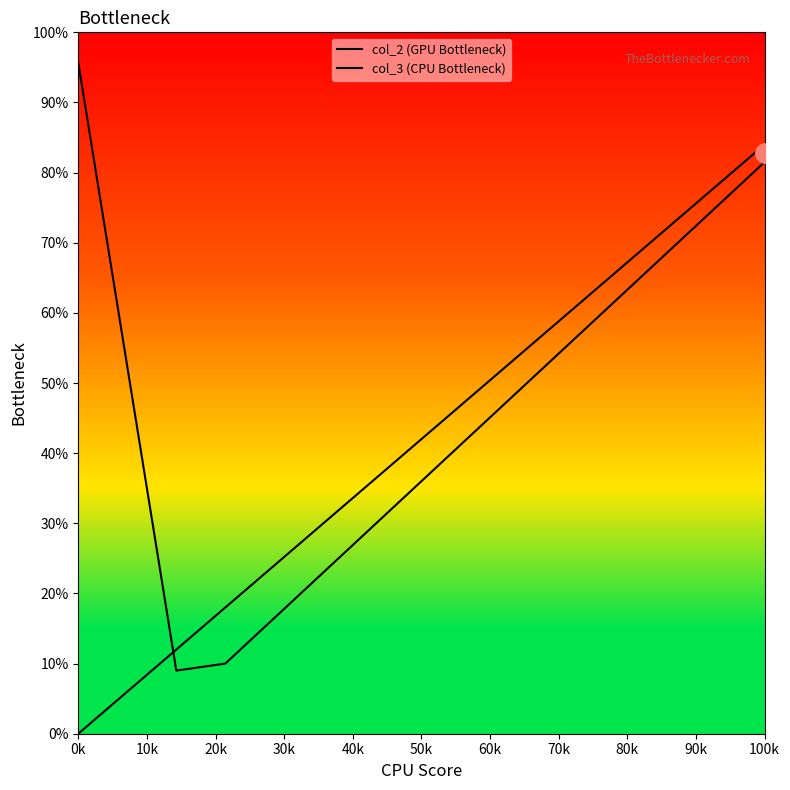

What is the sum of all col_3 (CPU Bottleneck) values?

630.0